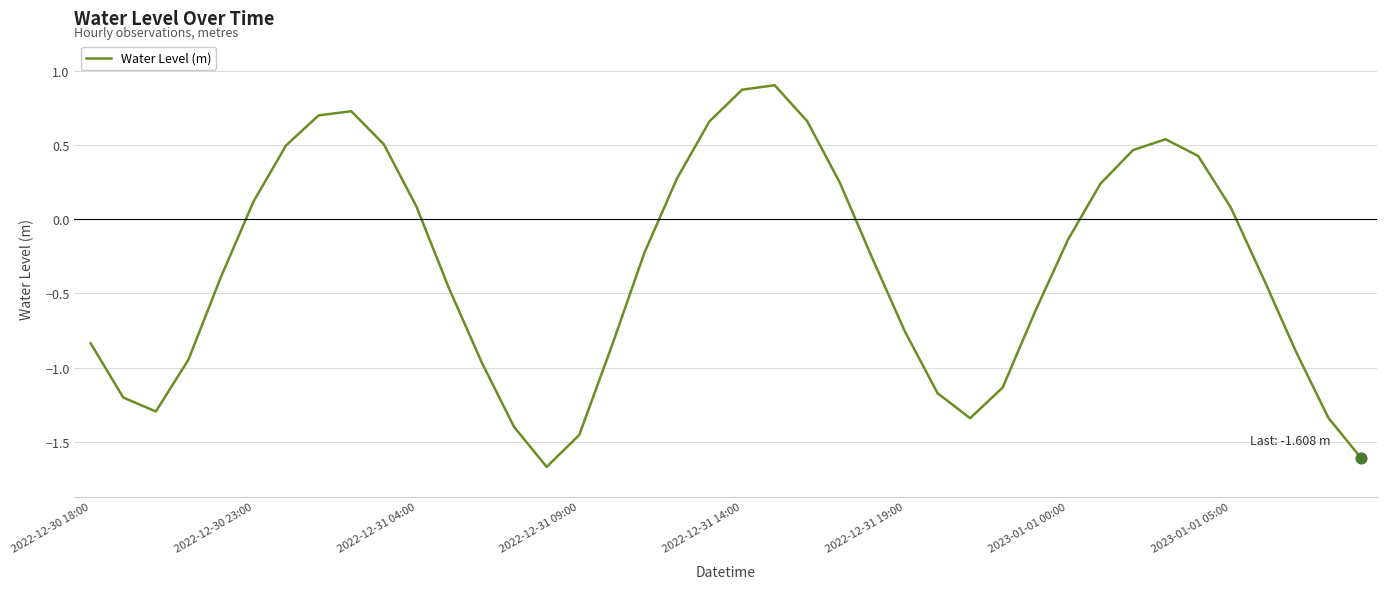

What is the greatest value displayed?

0.9